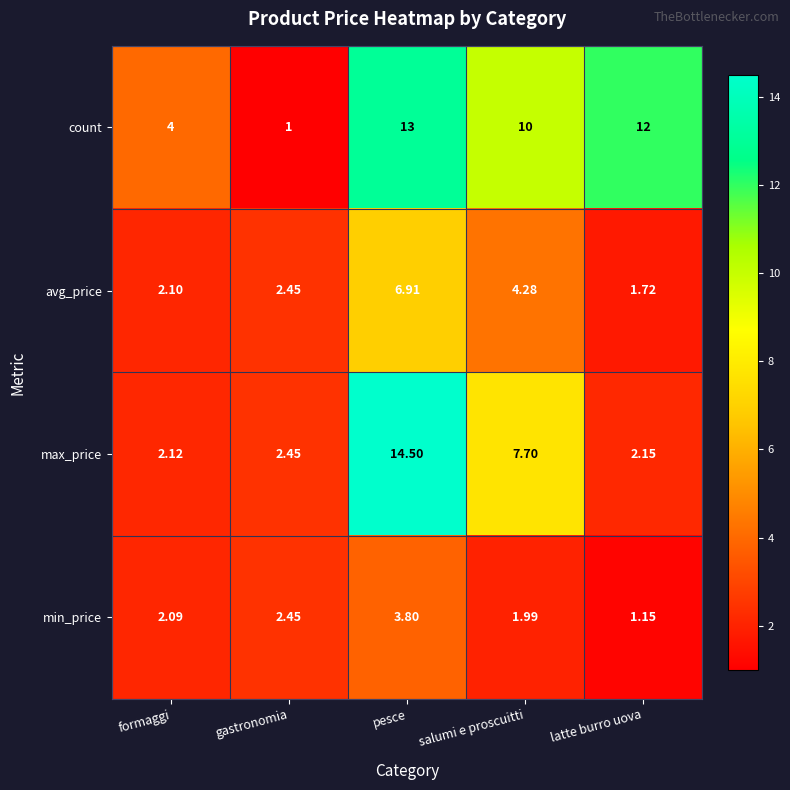

What is the greatest value displayed?

14.5